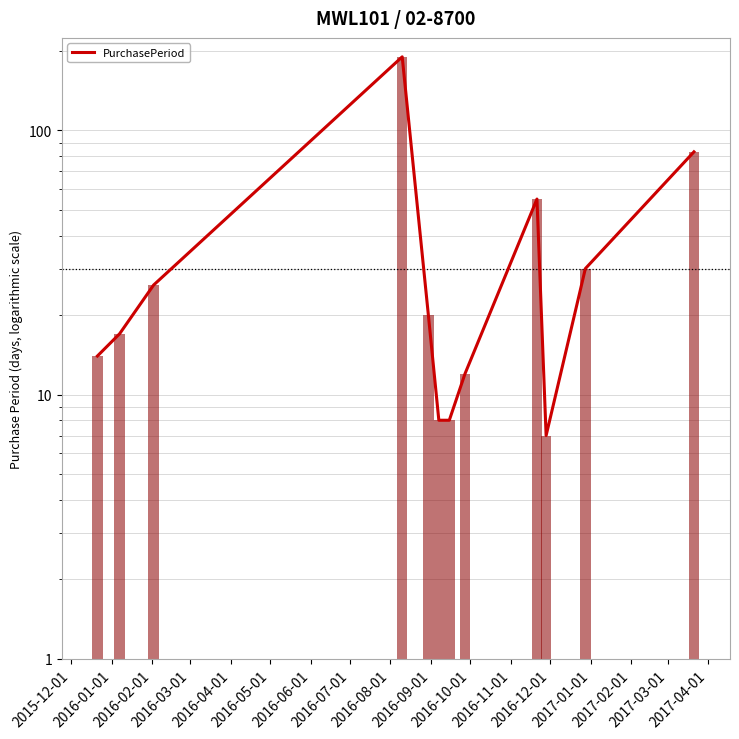

Reading left to right, transcribe all the data shown in this chart.

14	17	26	190	20	8	8	12	55	7	30	83